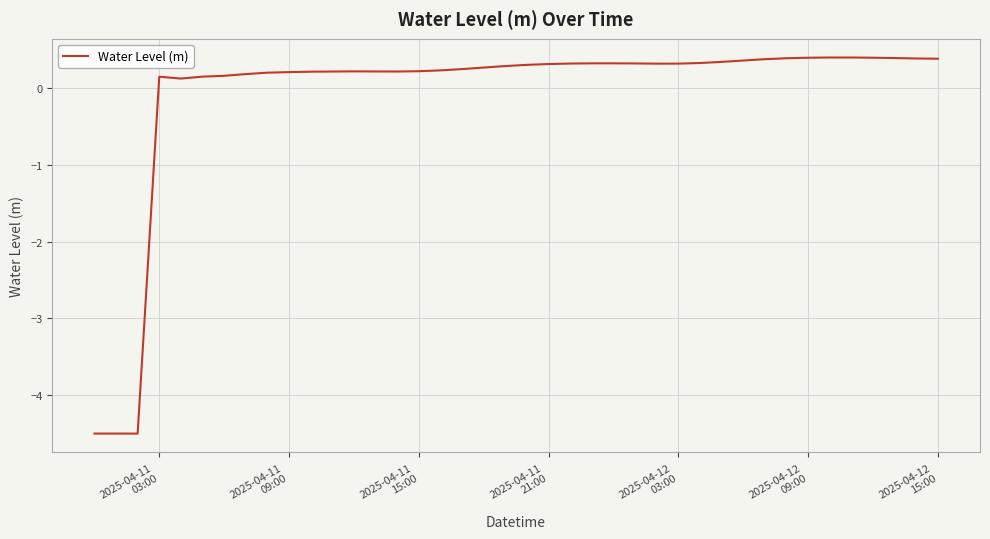

What is the minimum value shown in the chart?

-4.5